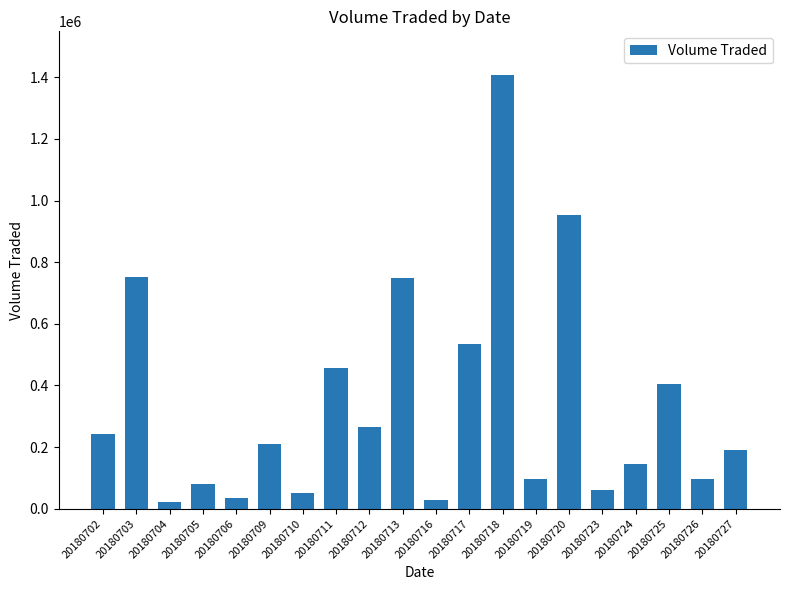

What is the sum of the values at 20180724 and 20180705?

224700